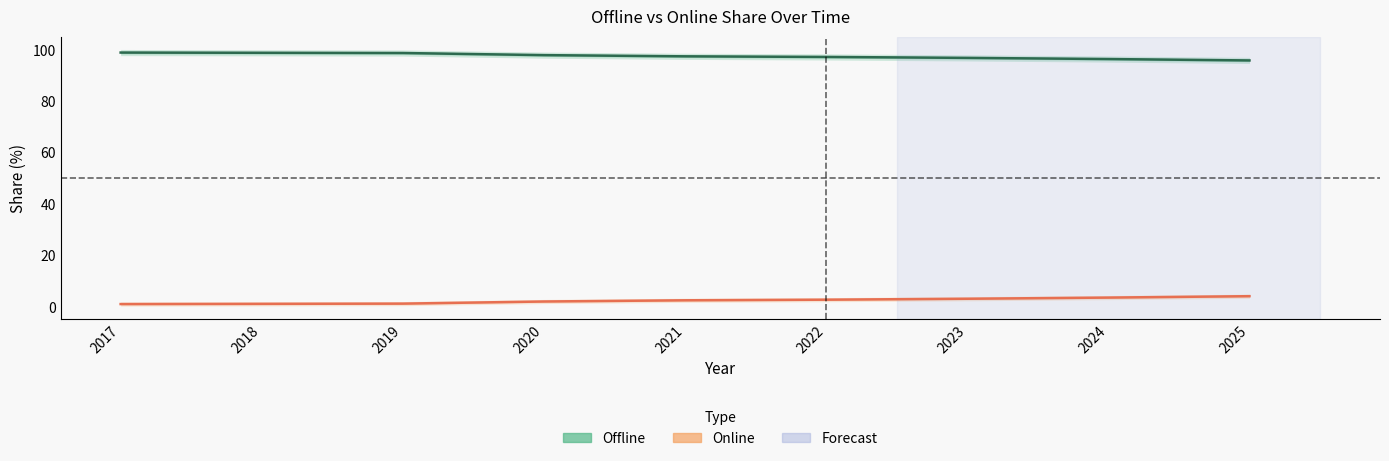

True or false: Offline has more than 2 points higher than both neighbors.

False